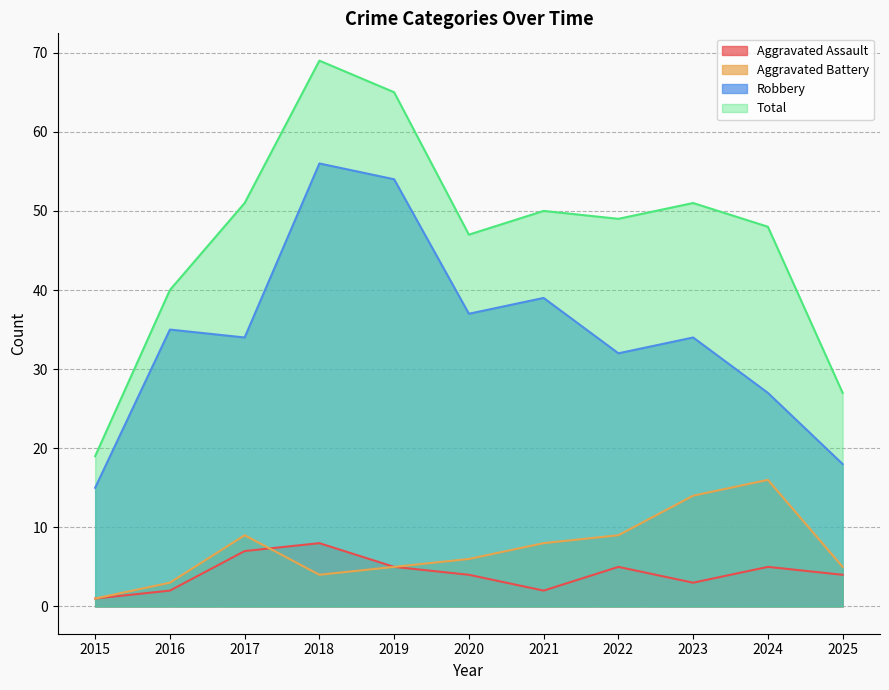

What is the difference between the Robbery values at 2024 and 2017?

7